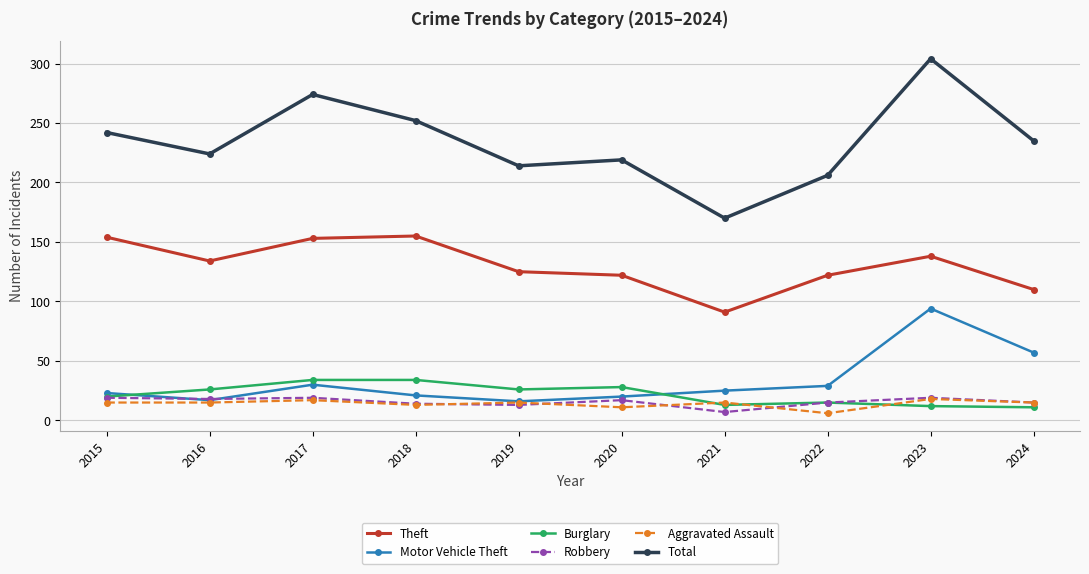

What is the sum of the Motor Vehicle Theft values at 2021 and 2024?

82